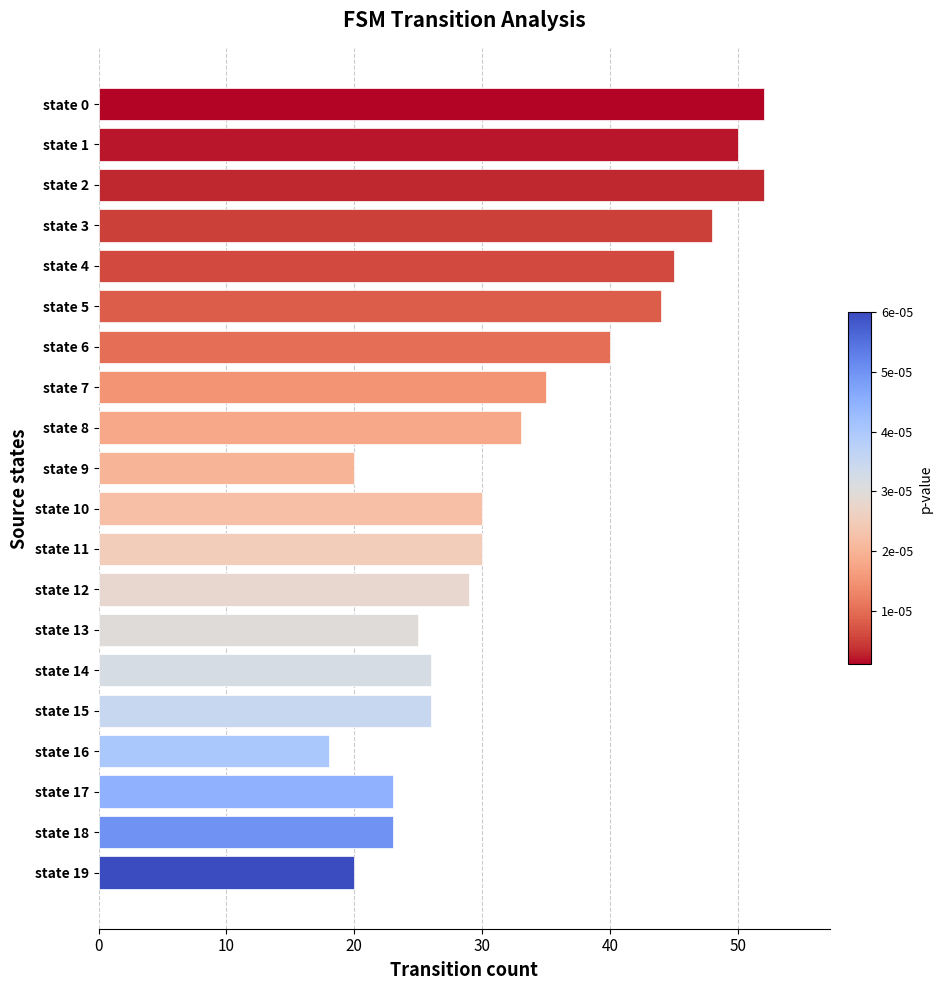

What is the sum of the values at state 14 and state 12?

55